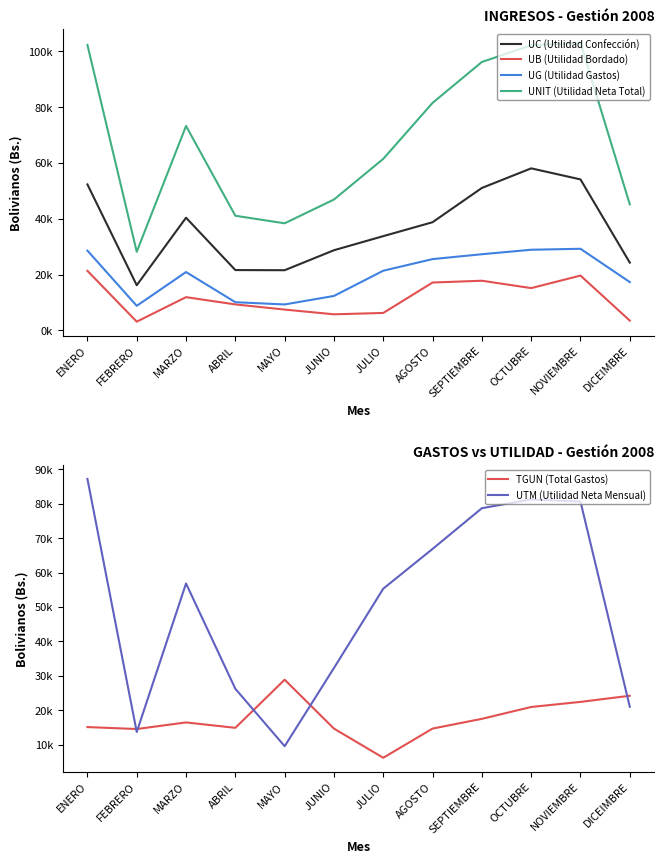

The UTM (Utilidad Neta Mensual) series shows 55329.5 at JULIO. True or false?

True